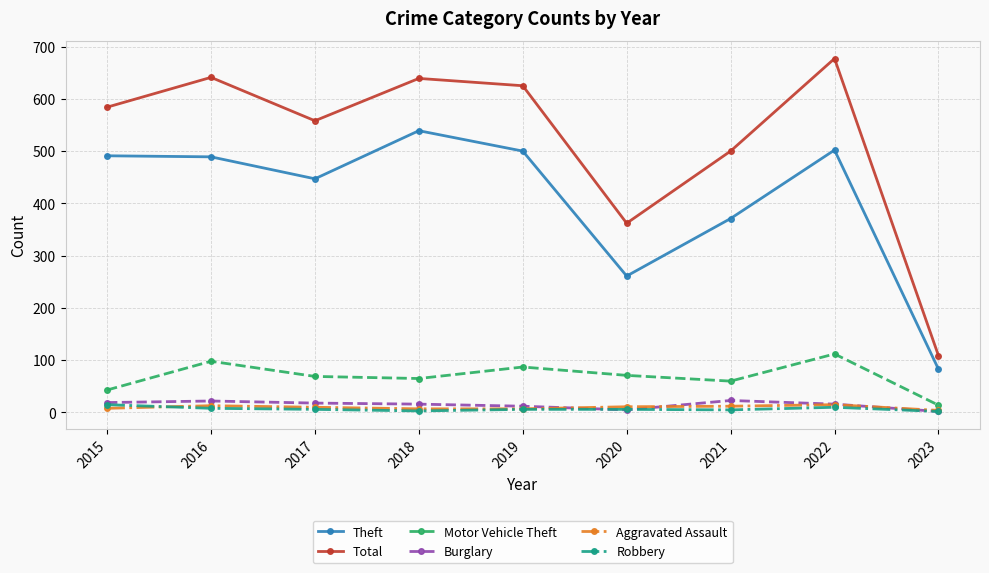

How many values in the Motor Vehicle Theft series are below 69?

4